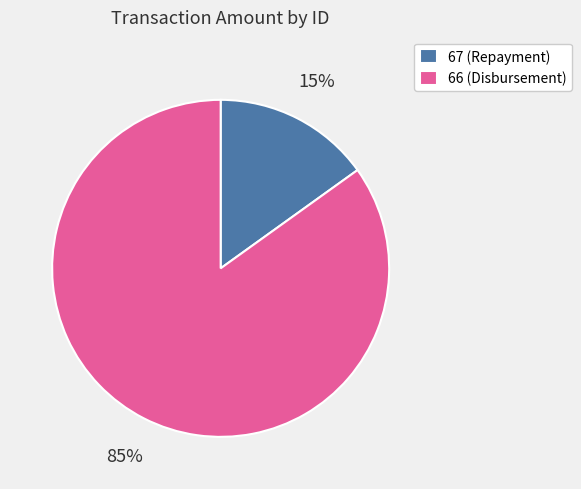

Which slice represents more than half of the pie?

66